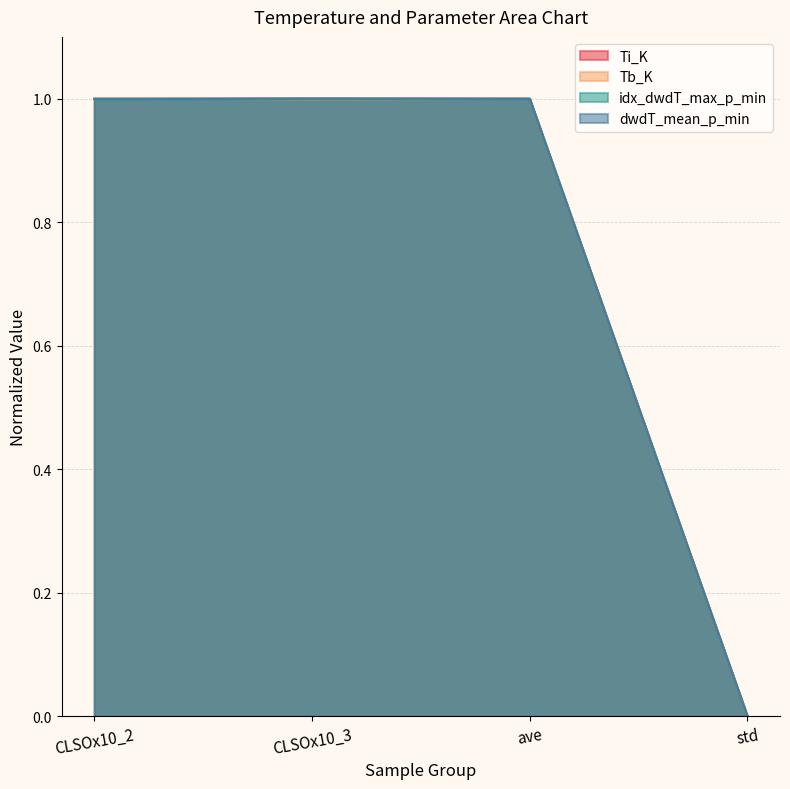

Is it true that Ti_K equals 1.0 at CLSOx10_2?

True